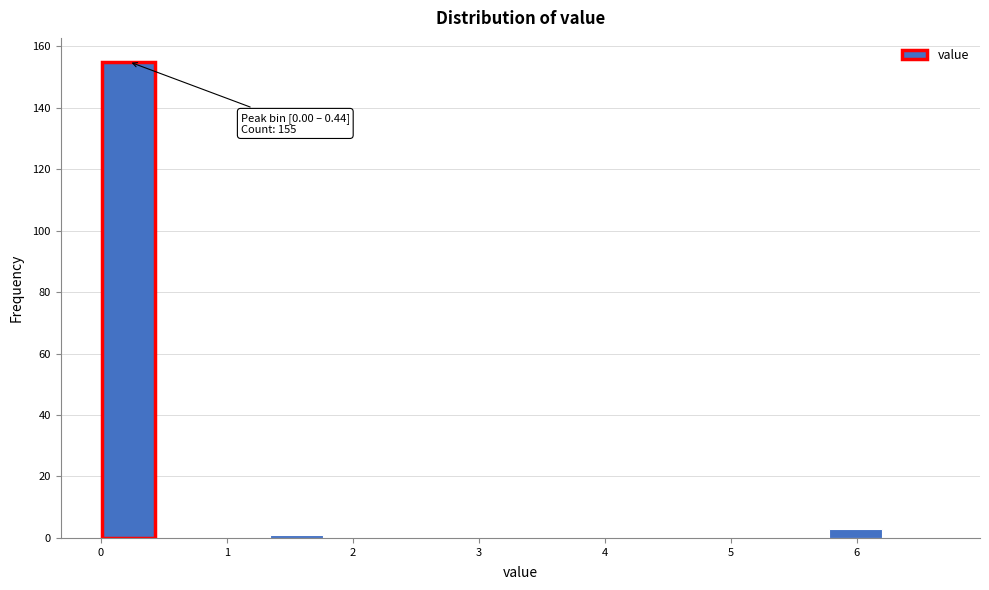

Over which range of the x-axis is the bar tallest?

0.0 to 0.4